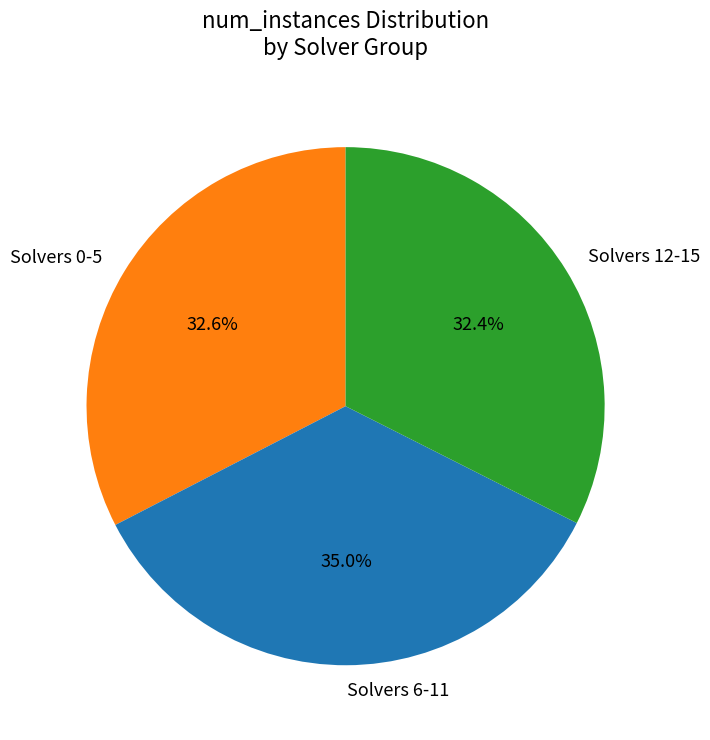

What is the largest slice in the pie chart?

Solvers 6-11